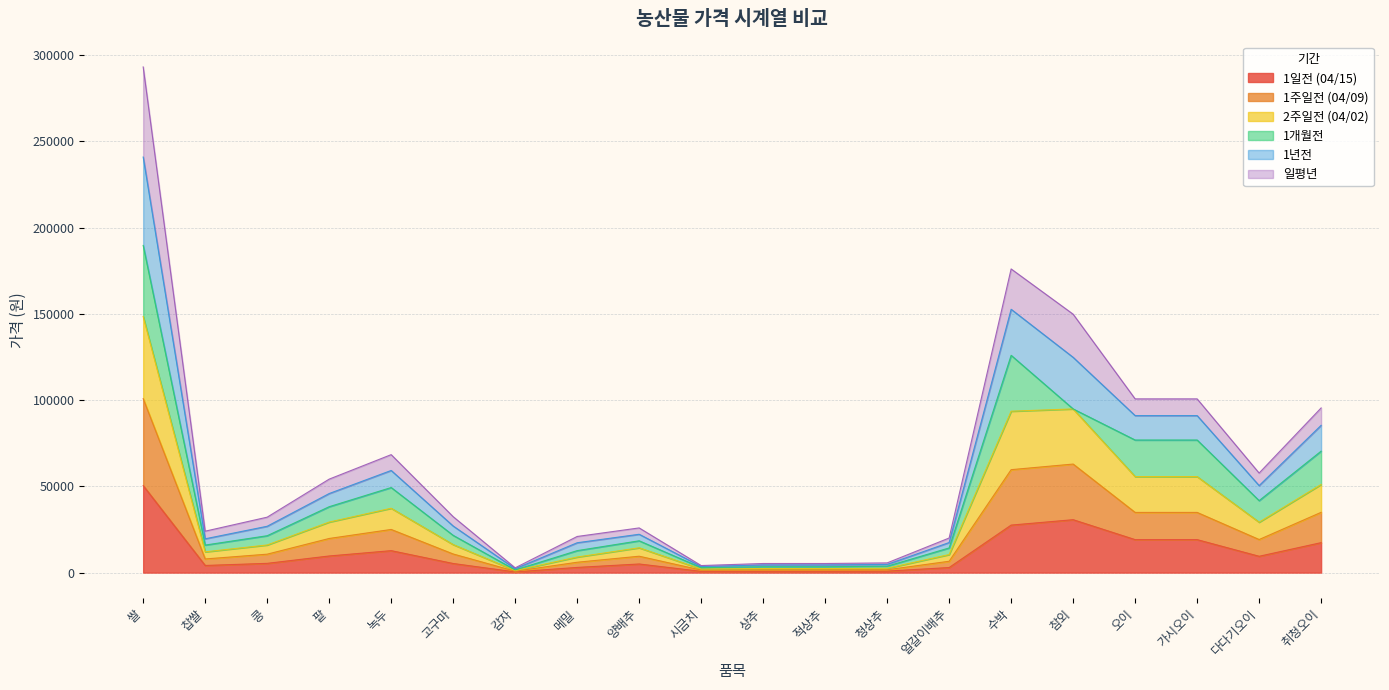

Where is 1일전 (04/15) nearest to the value 25412?

수박